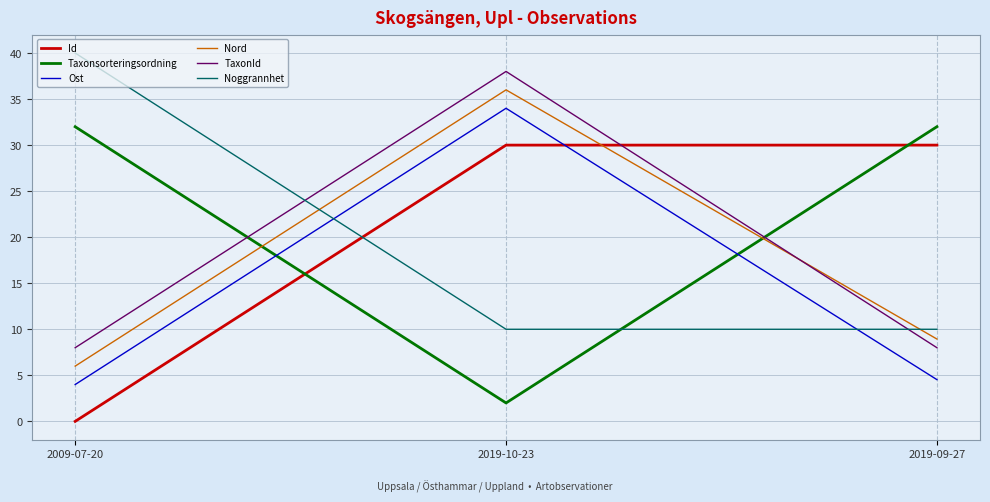

What are all the series names shown in the legend?

Id, Taxonsorteringsordning, Ost, Nord, TaxonId, Noggrannhet